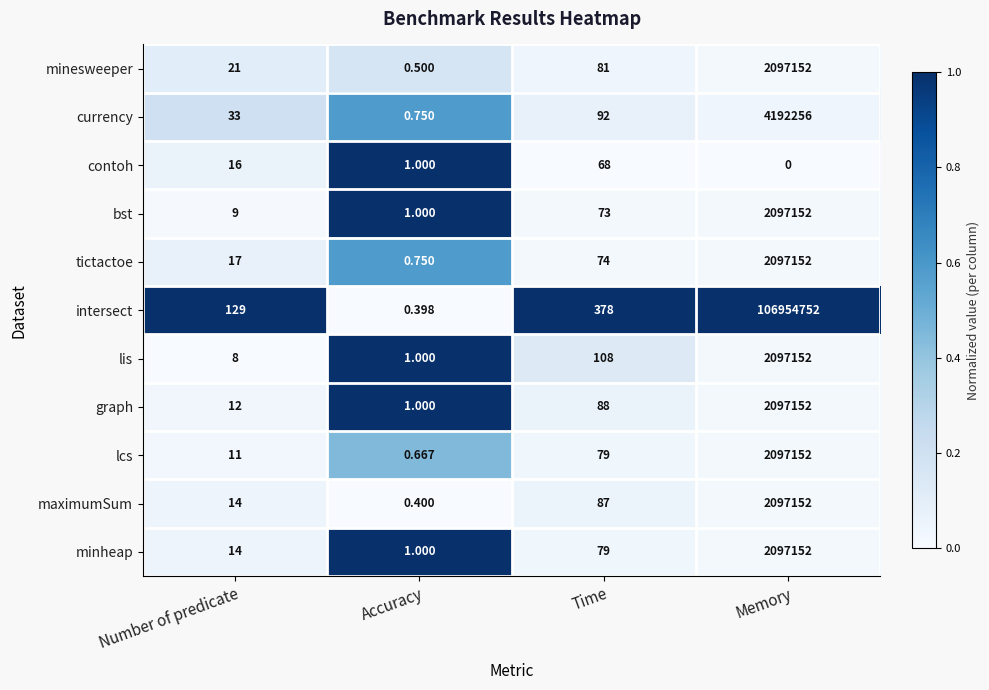

Is the value of minesweeper at Memory greater than the value of minheap at Number of predicate?

Yes